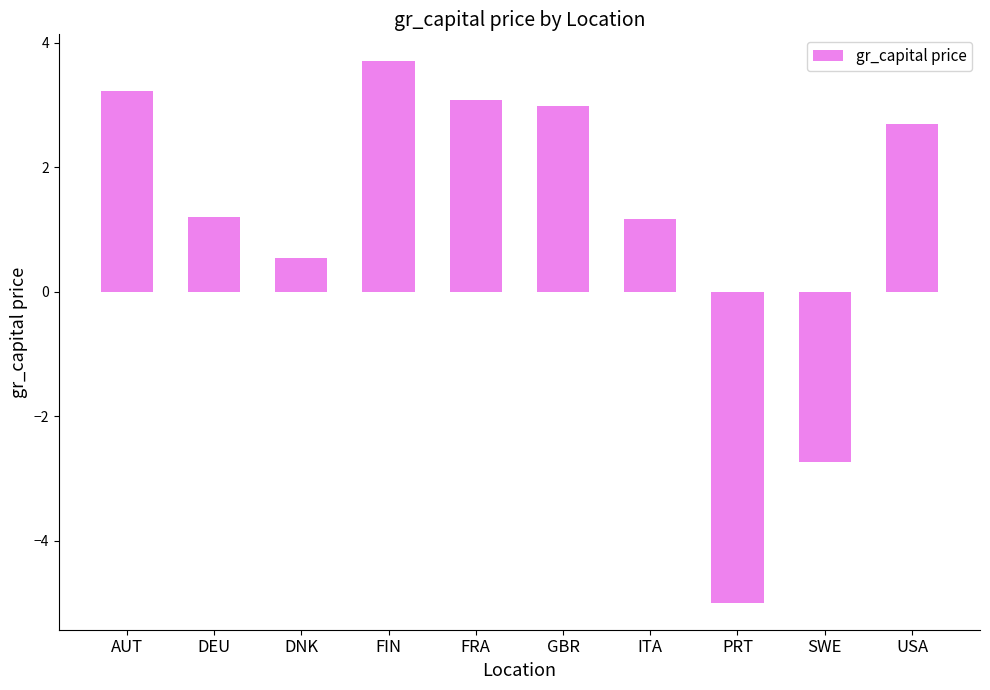

What is the sum of the values at FRA and FIN?

6.8